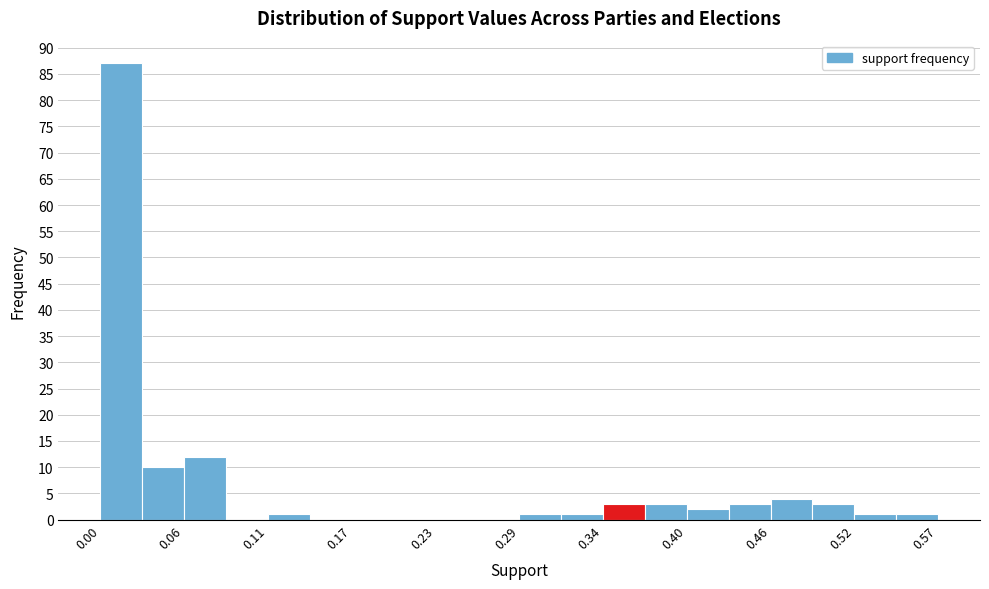

Read against the x-axis, roughly where is the centre of the tallest bar?

0.01